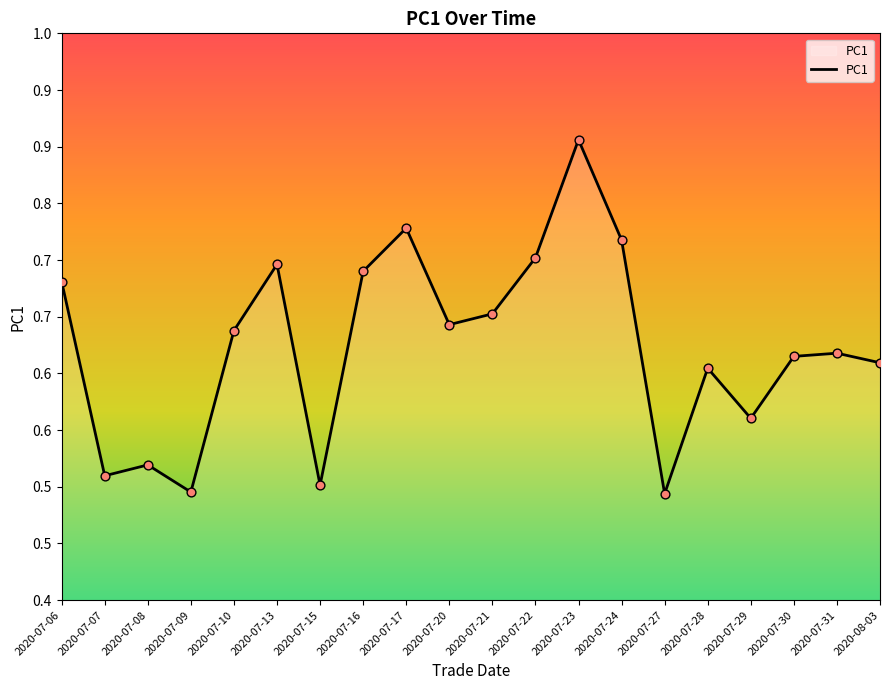

Between 2020-07-08 and 2020-08-03, which is larger?

2020-08-03